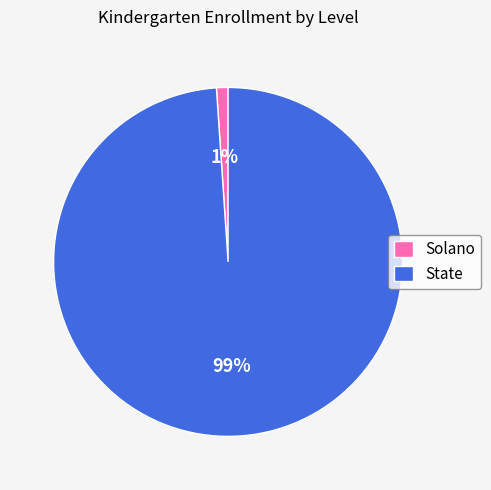

Count the number of slices in the pie.

2